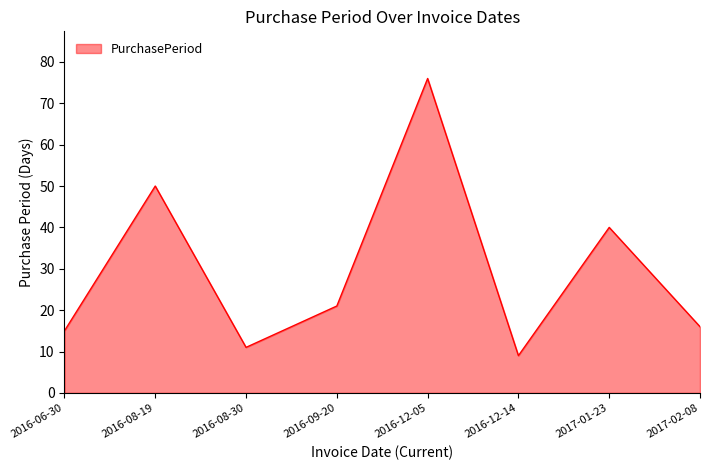

Approximately how many times larger is the value at 2016-12-14 compared to 2016-09-20?

0.4